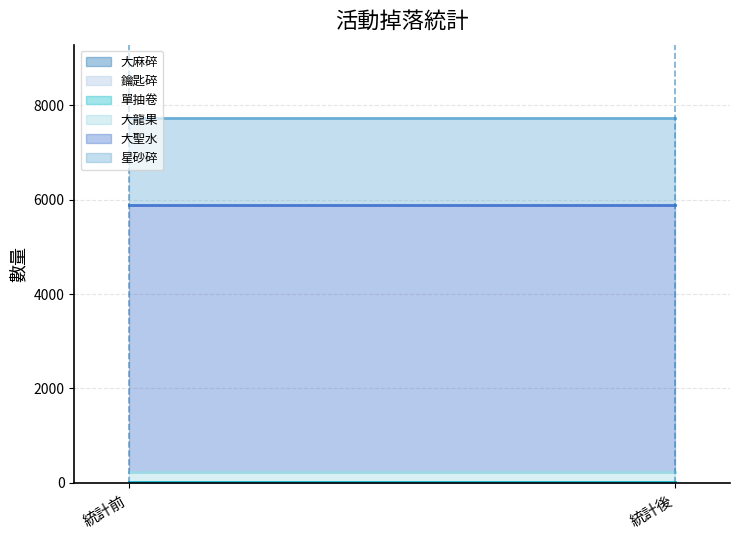

How many categories are shown in the chart?

2